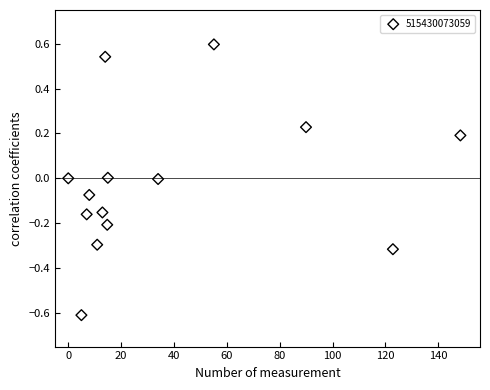

What is the range of X values (max minus min)?

148.4